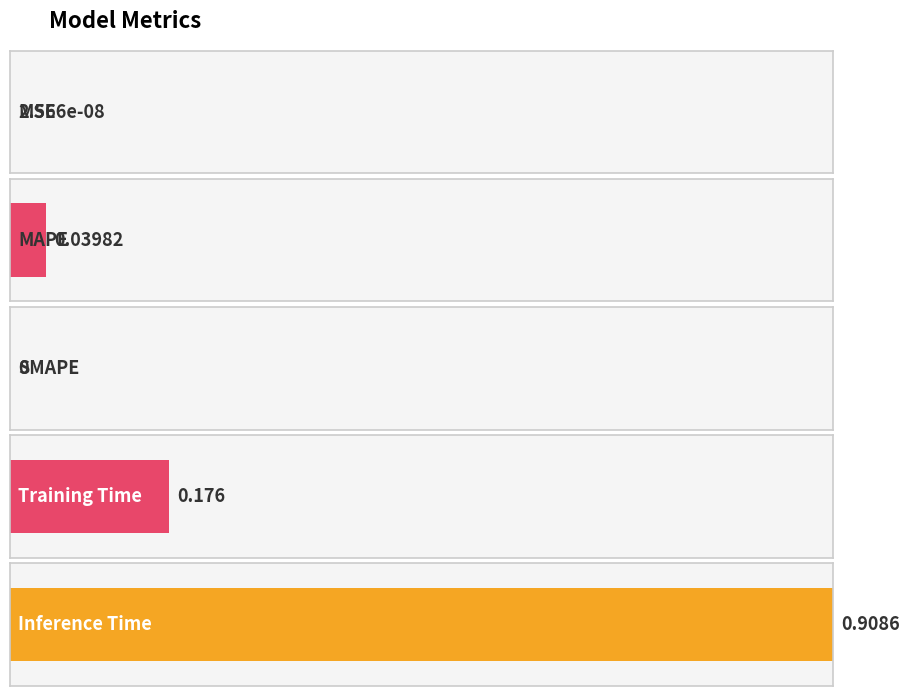

What position from the left is MAPE?

2